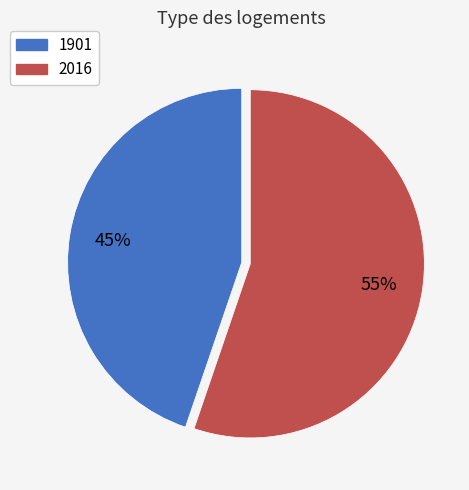

Between 2016 and 1901, which is larger?

2016